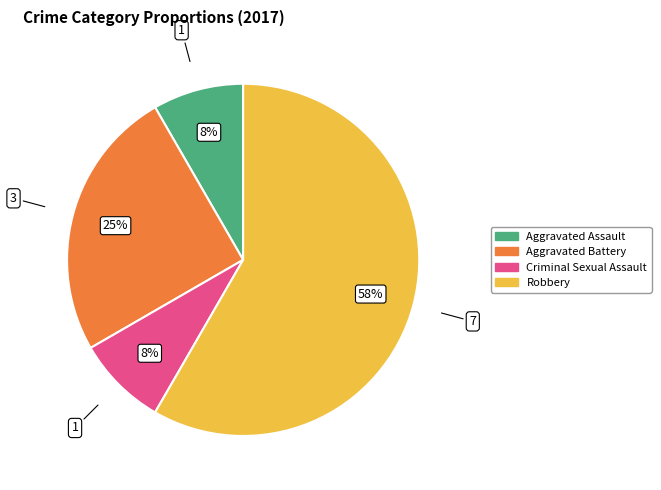

What is the ratio of the value at Aggravated Assault to the value at Aggravated Battery?

0.3